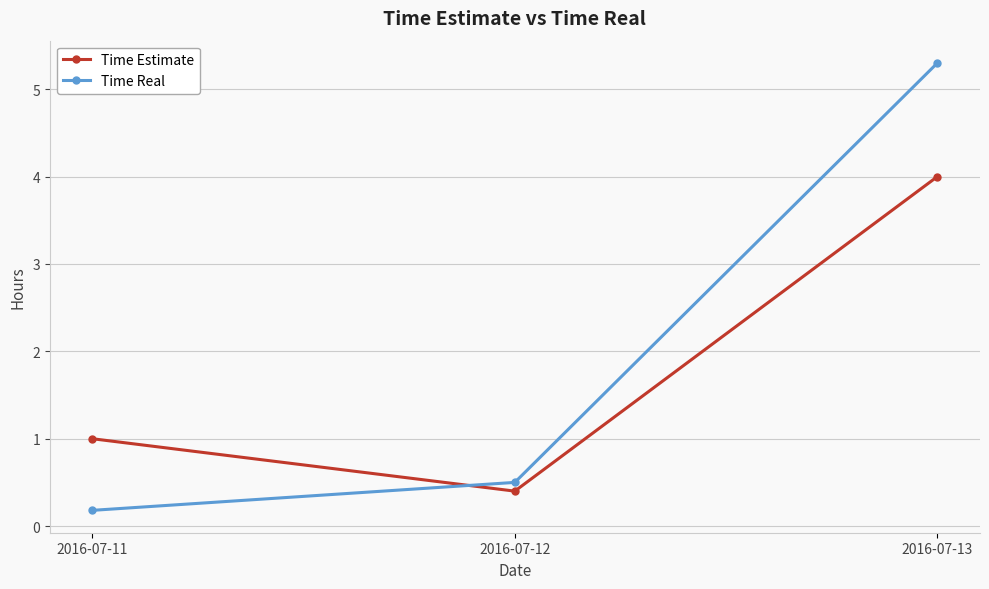

What is the total value across all series at 2016-07-11?

1.2